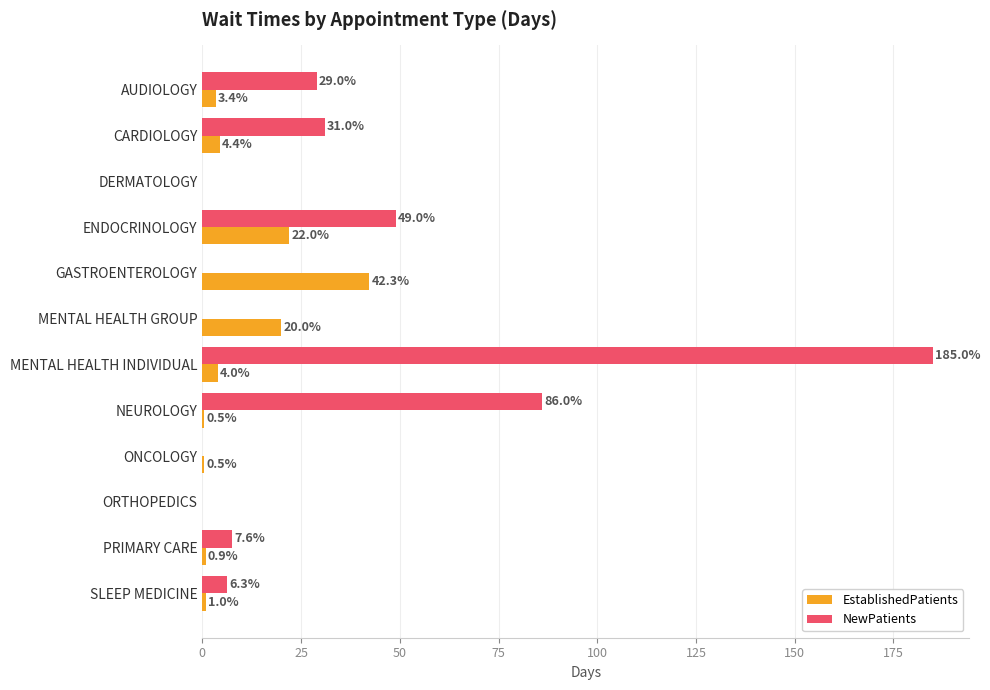

The NewPatients series shows 94.4 at GASTROENTEROLOGY. True or false?

False